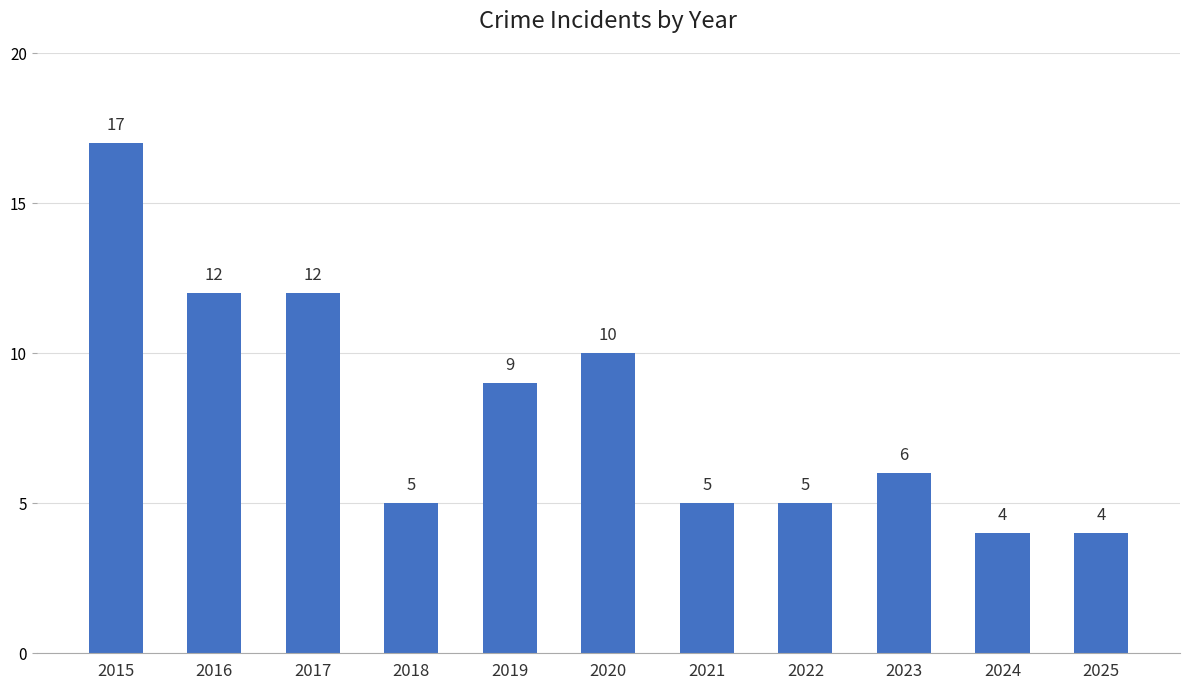

At which label does the data first exceed 6?

2015